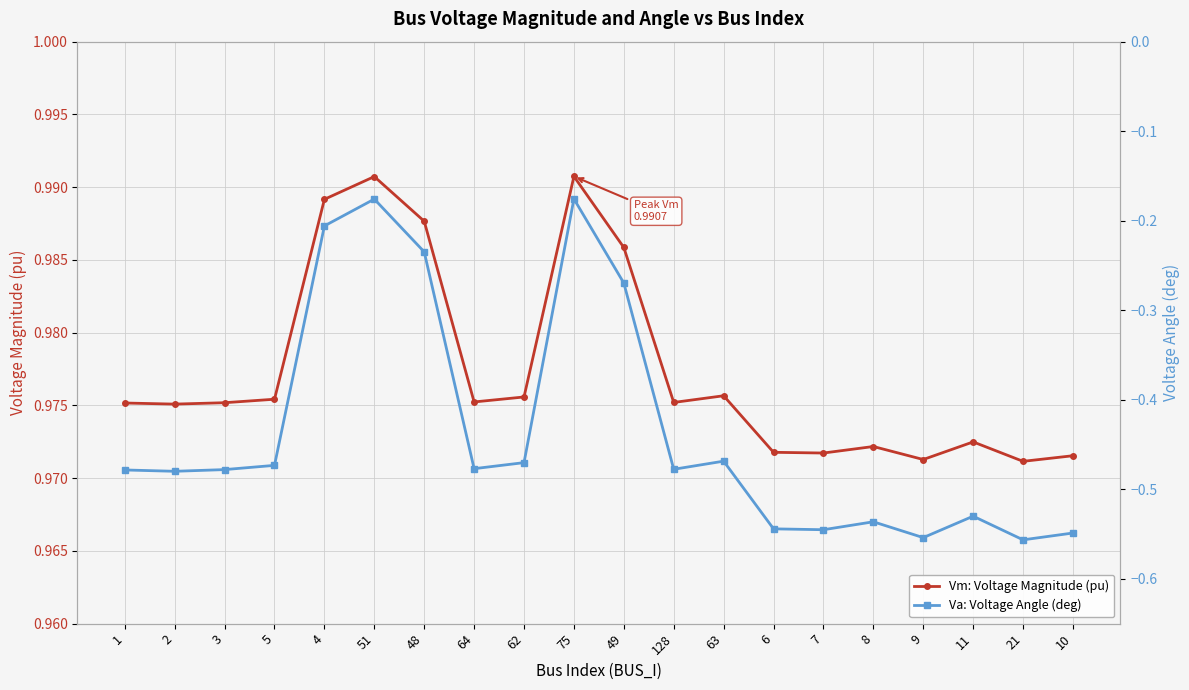

True or false: Vm: Voltage Magnitude (pu) and Va: Voltage Angle (deg) intersect in this chart.

False